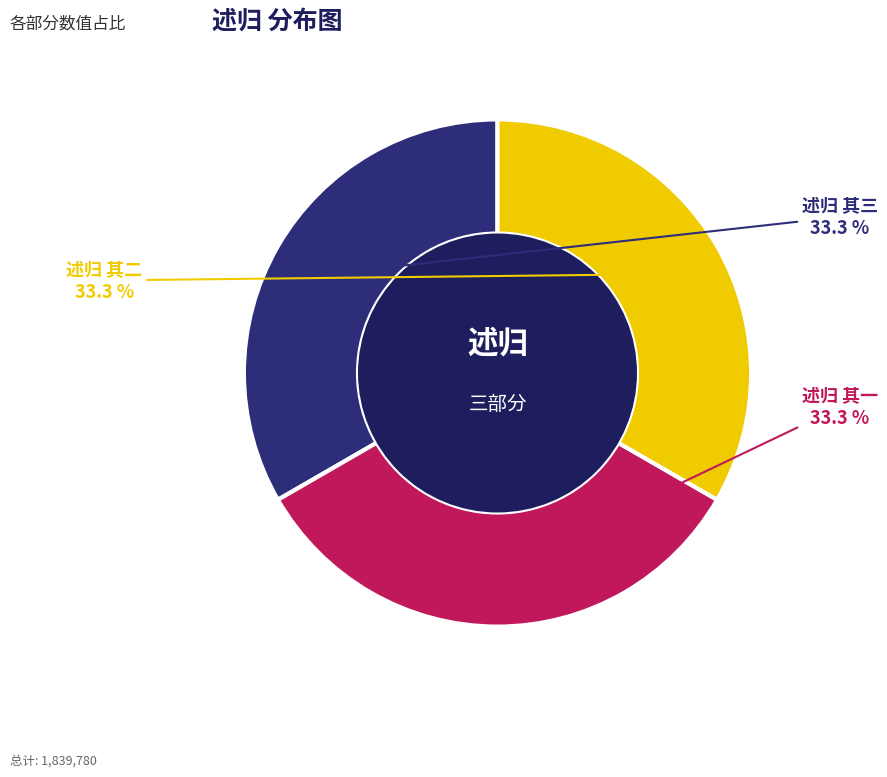

Is it true that 述归 其一 is 45% of the pie?

False